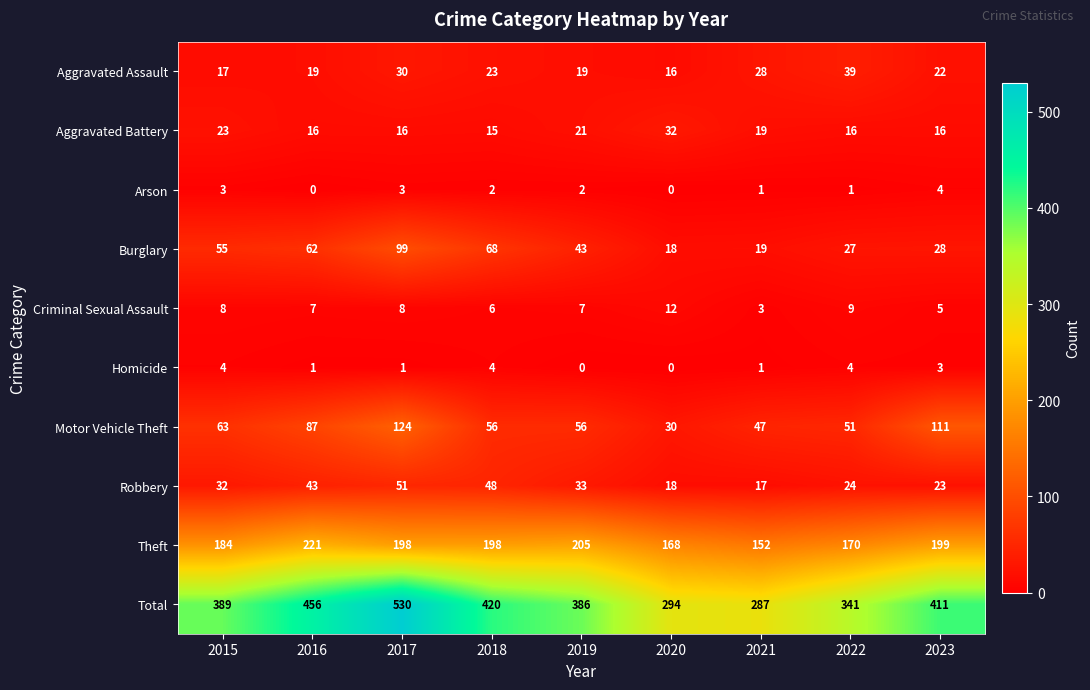

Where does the Arson series first go above 2?

2015